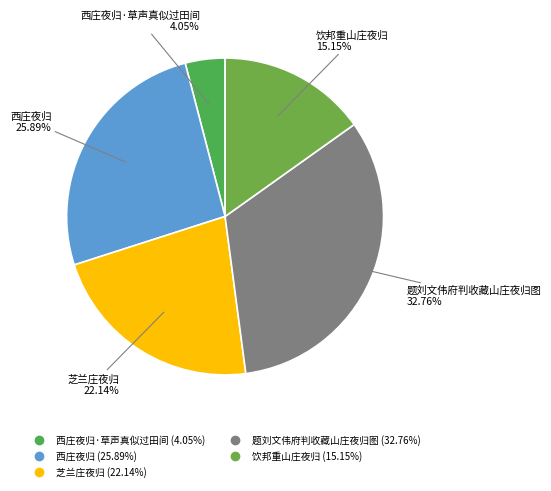

Which category has the smallest portion of the pie?

西庄夜归·草声真似过田间